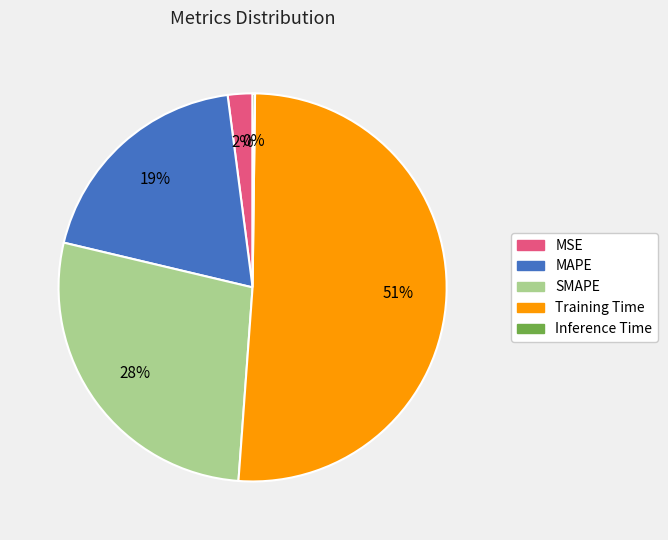

Is the sum of MSE and SMAPE greater than half?

No